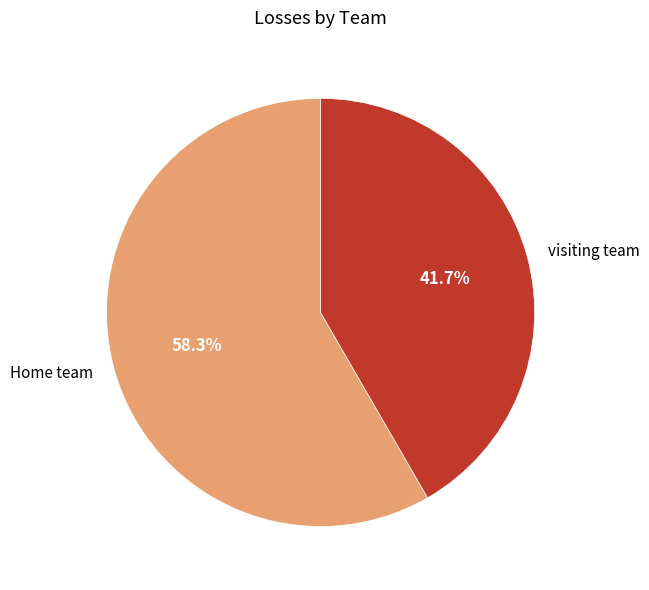

To the nearest percent, what percentage of the pie is Home team?

58%